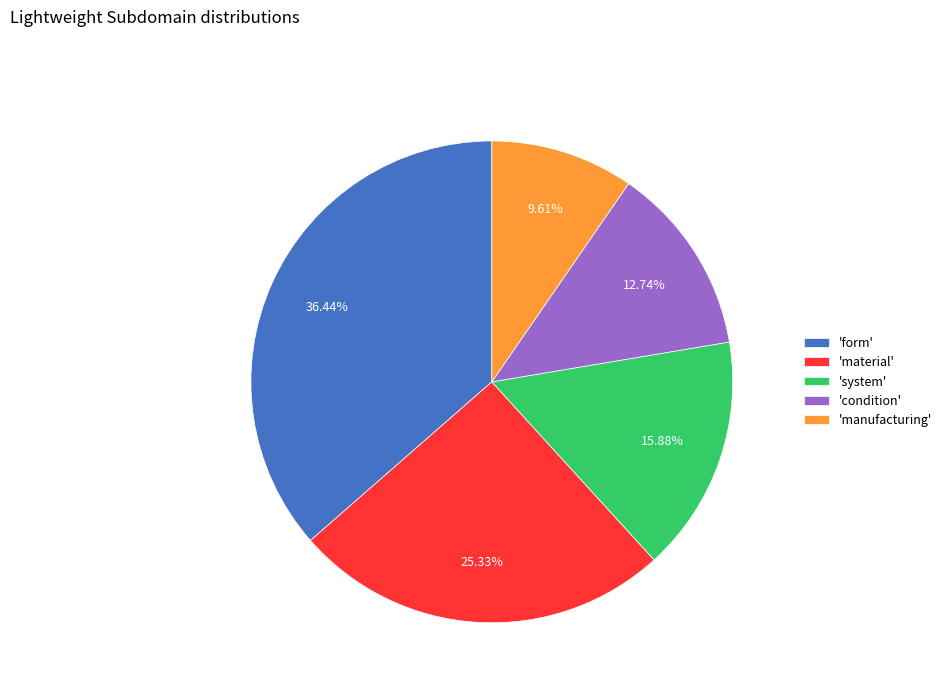

Rank the categories by value from highest to lowest.

'form', 'material', 'system', 'condition', 'manufacturing'